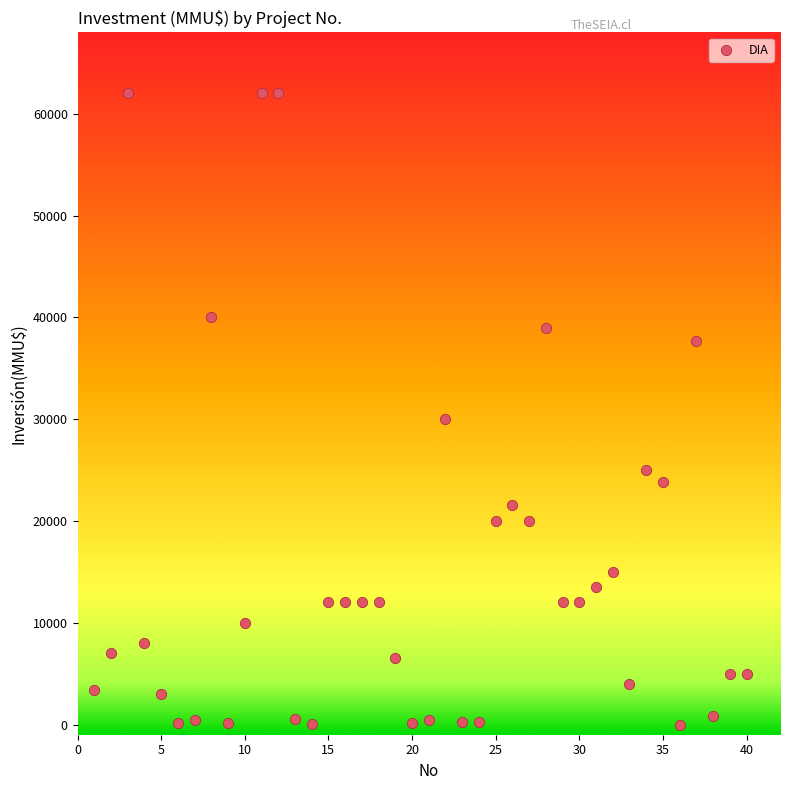

What Y value in the scatter plot is closest to 31000?

30000